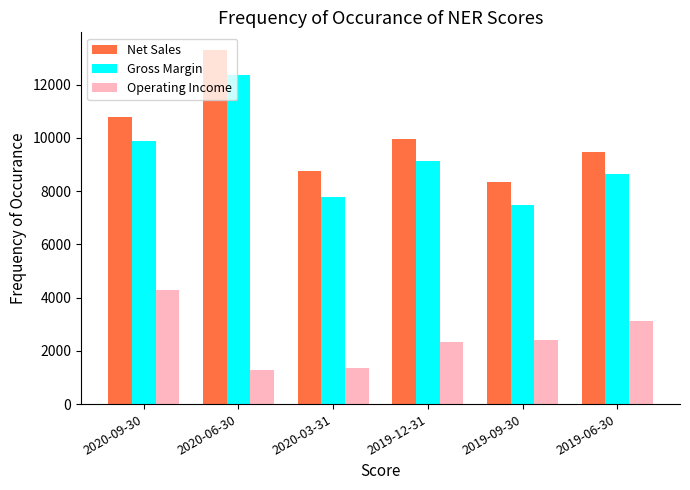

List the labels in order of Gross Margin value, smallest first.

2019-09-30, 2020-03-31, 2019-06-30, 2019-12-31, 2020-09-30, 2020-06-30